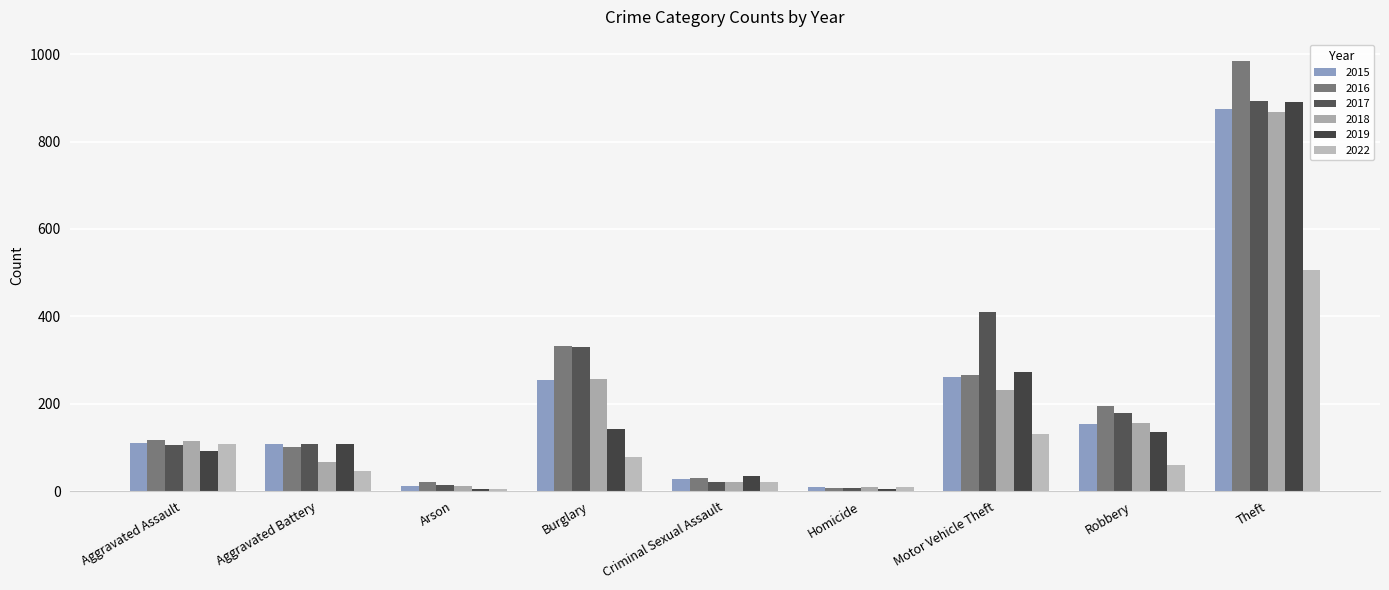

How many data points in 2017 are less than 108?

4